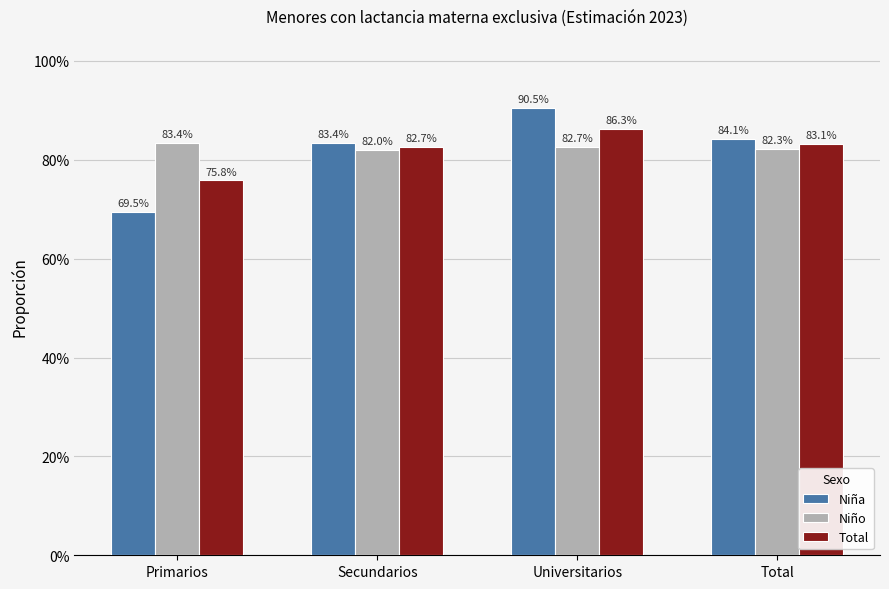

Does the chart contain stacked bars?

No